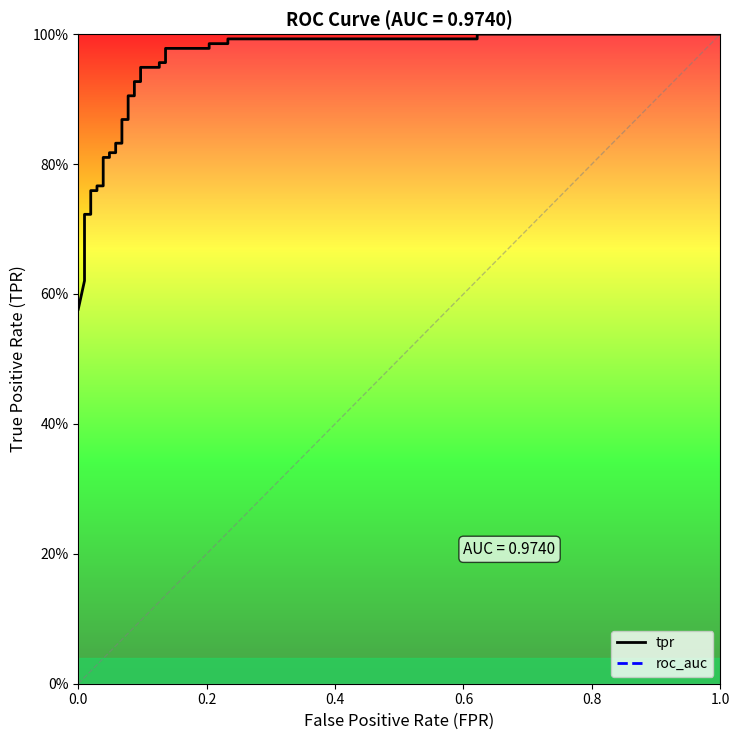

The value at 15 is 1.1. True or false?

False